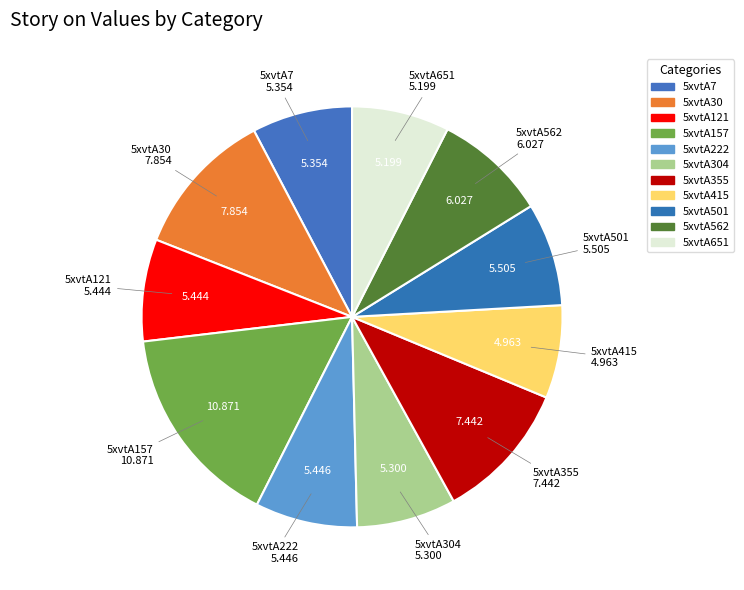

How many slices are in this pie chart?

11